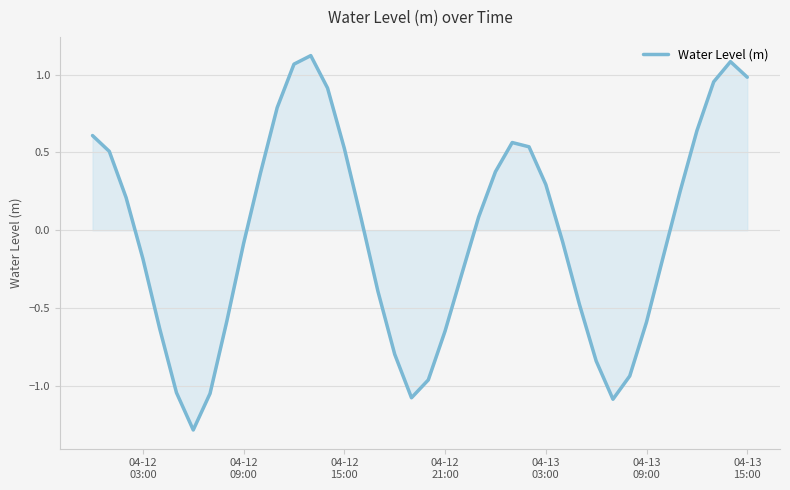

What is the difference between the maximum and minimum values?

2.4